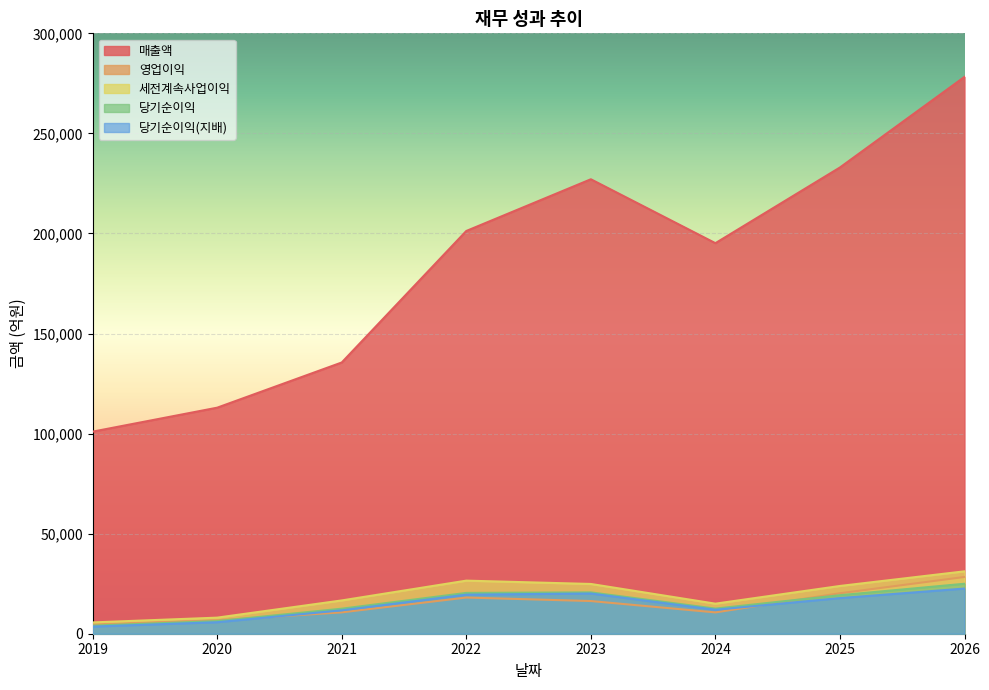

What is the maximum value shown in the chart?

278238